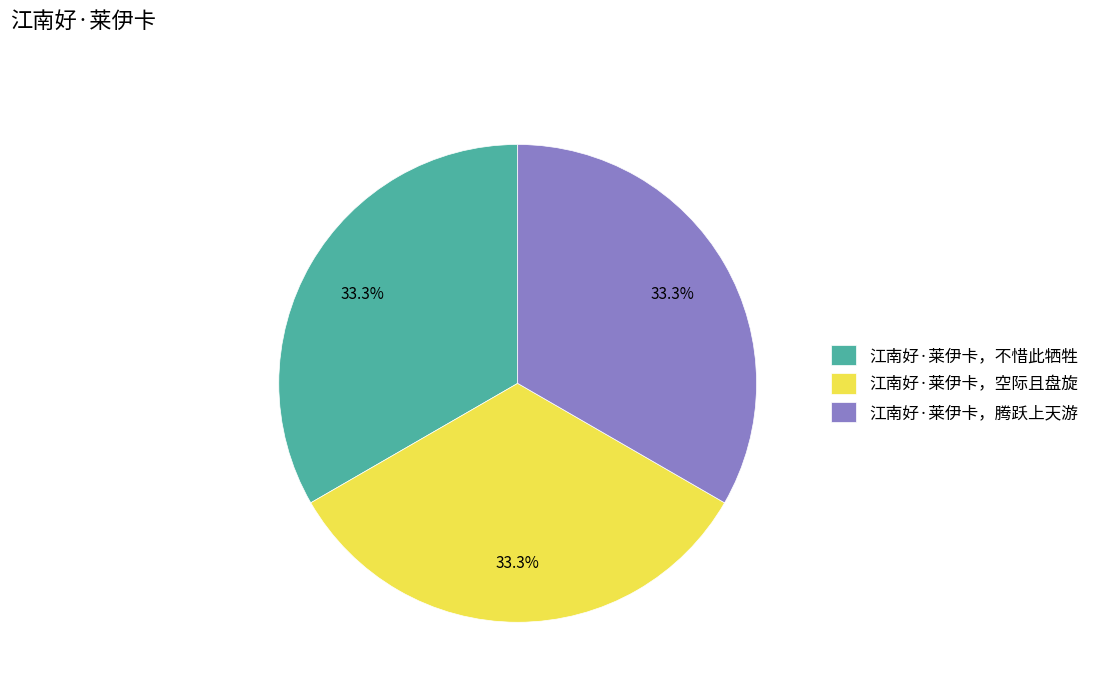

Does 江南好·莱伊卡，空际且盘旋 account for over 50% of the chart?

No